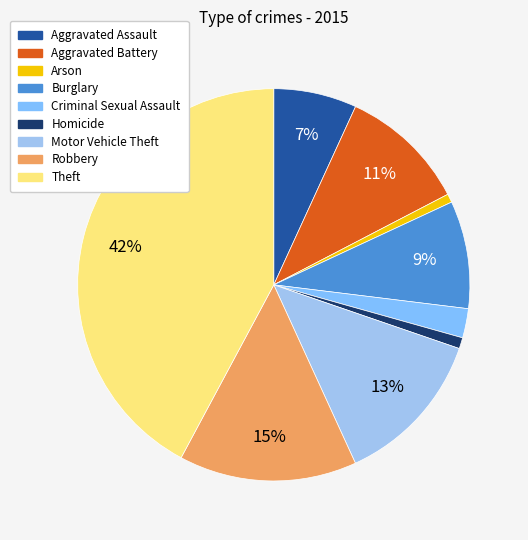

To the nearest percent, what is the average slice percentage?

11%